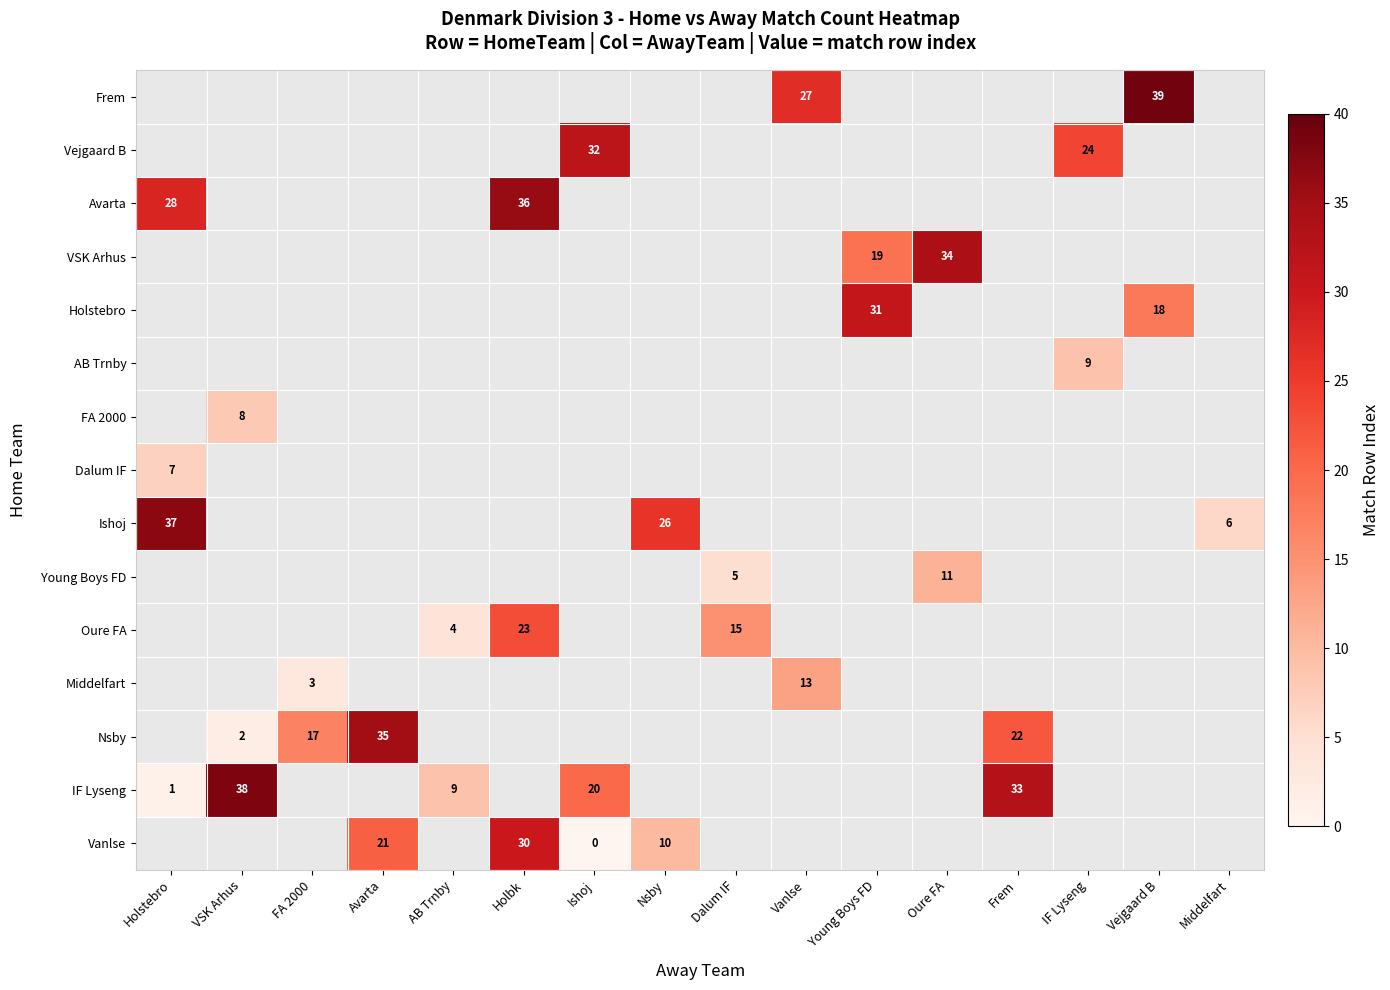

The Middelfart series shows 6 at Vanlse. True or false?

False